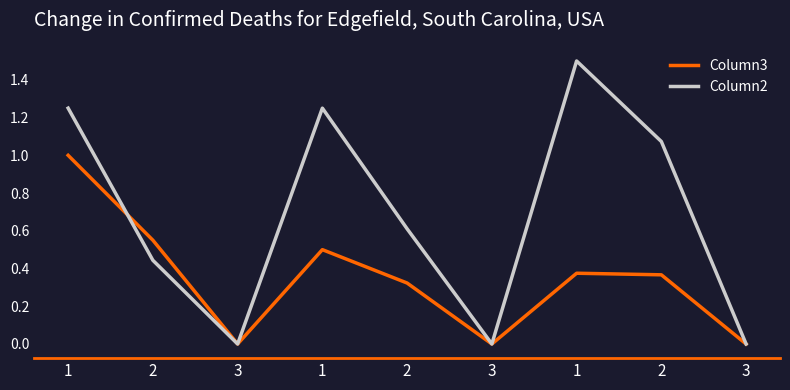

Between which two adjacent categories do Column3 and Column2 first intersect?

1 and 2